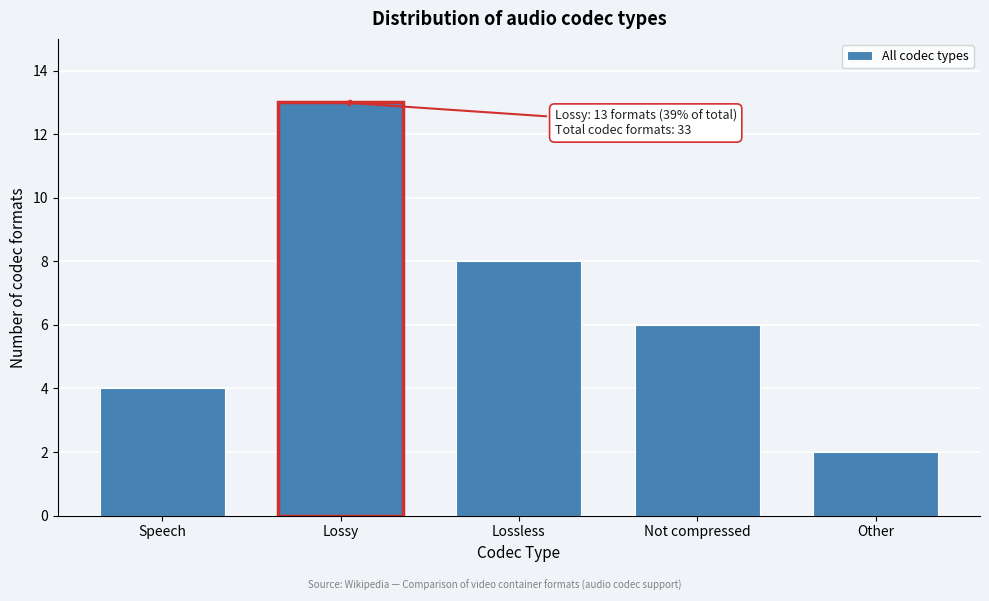

Reading left to right, transcribe all the data shown in this chart.

Speech=4	Lossy=13	Lossless=8	Not compressed=6	Other=2